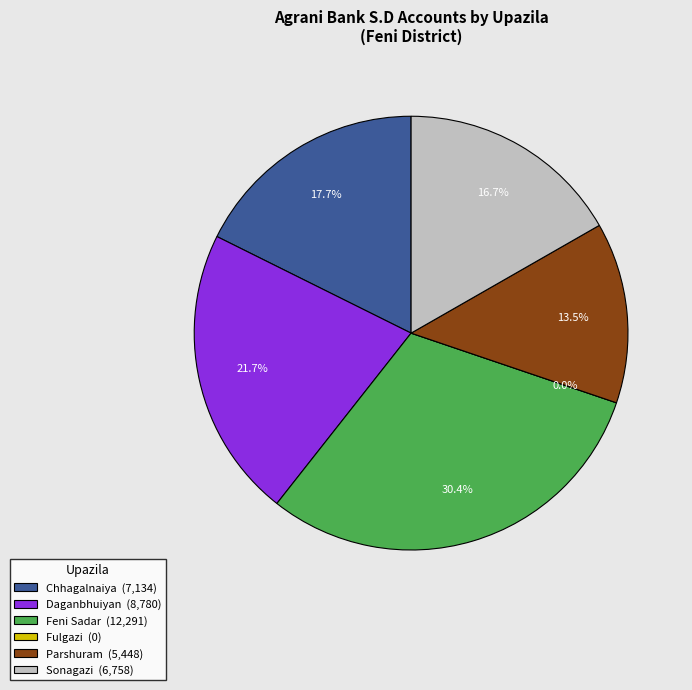

What is the change in value from Daganbhuiyan to Parshuram?

-3332